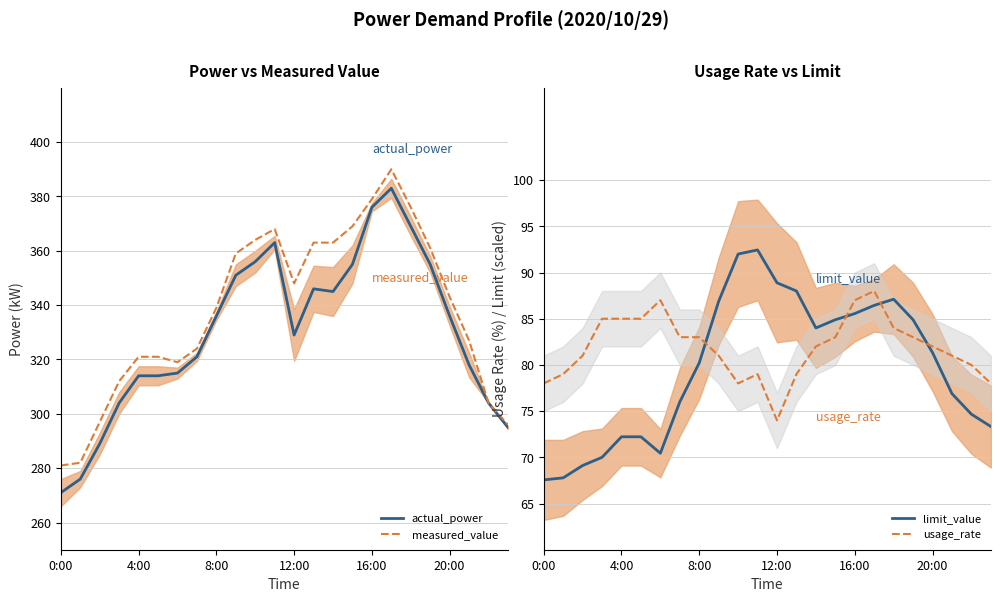

How many intersections are there between limit_value and usage_rate?

4